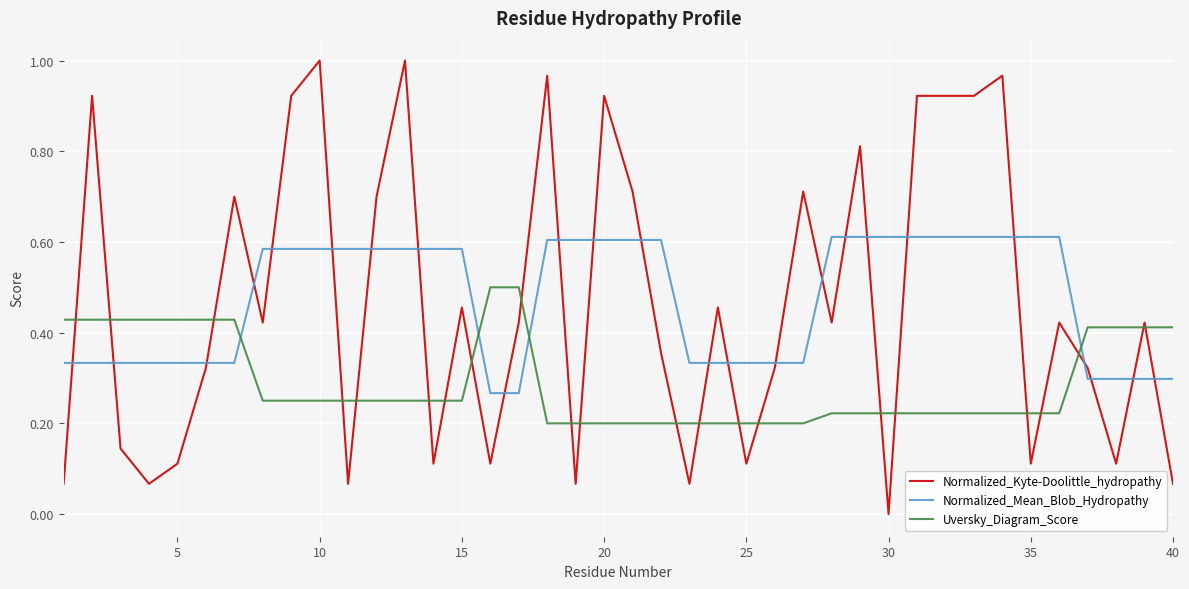

Rank the series by their maximum value, from highest to lowest.

Normalized_Kyte-Doolittle_hydropathy, Normalized_Mean_Blob_Hydropathy, Uversky_Diagram_Score